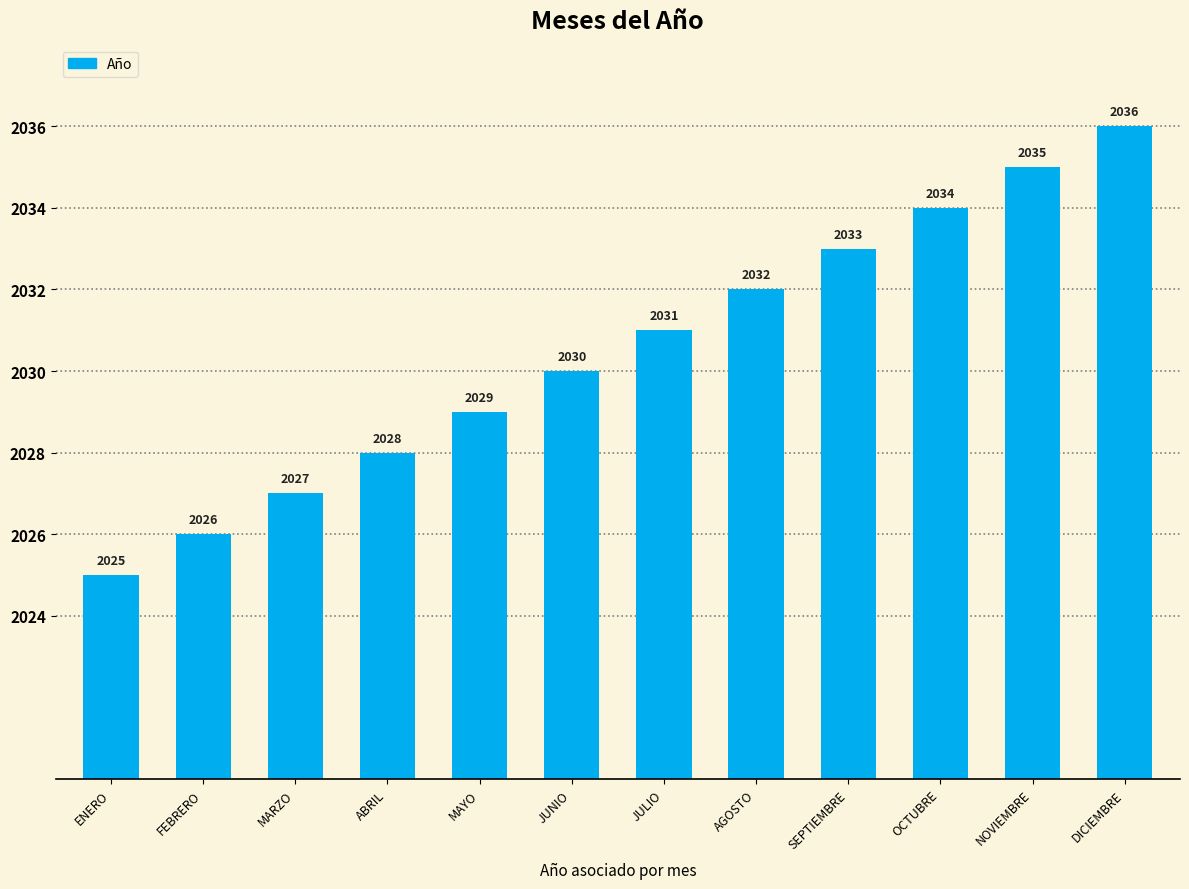

How many distinct data groups are displayed?

1